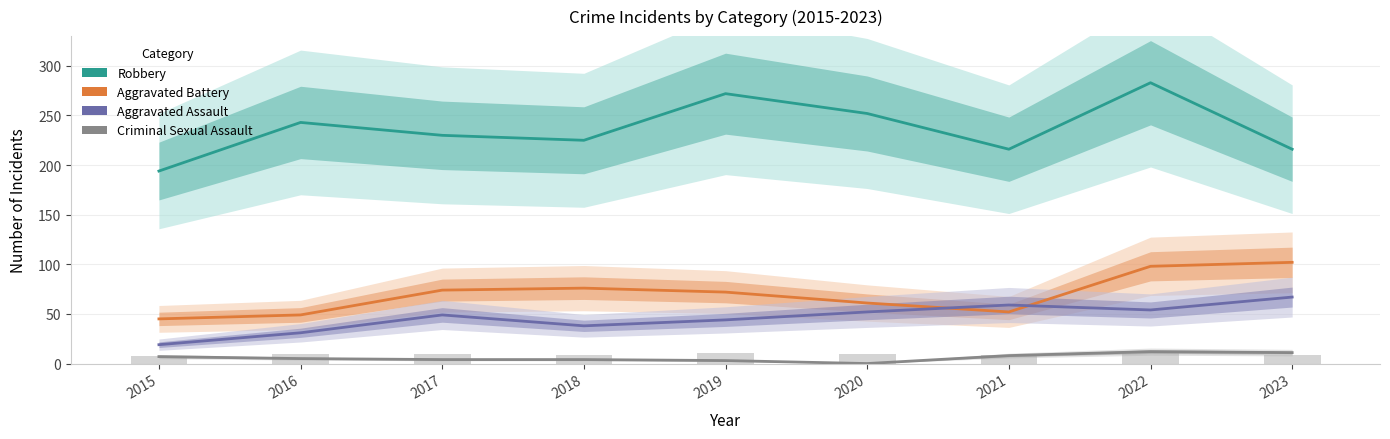

Reading left to right, list all the values displayed in this chart.

Robbery: 2015=194	2016=243	2017=230	2018=225	2019=272	2020=252	2021=216	2022=283	2023=216
Aggravated Battery: 2015=45	2016=49	2017=74	2018=76	2019=72	2020=61	2021=52	2022=98	2023=102
Aggravated Assault: 2015=19	2016=31	2017=49	2018=38	2019=44	2020=52	2021=59	2022=54	2023=67
Criminal Sexual Assault: 2015=7	2016=5	2017=4	2018=4	2019=3	2020=0	2021=8	2022=12	2023=11